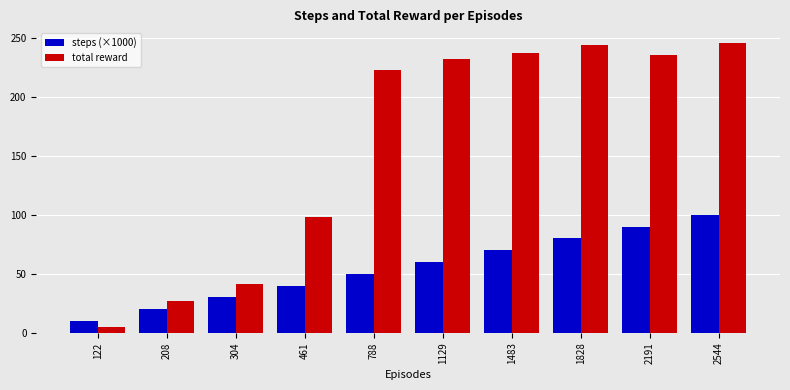

Which series has the widest spread of values?

total reward